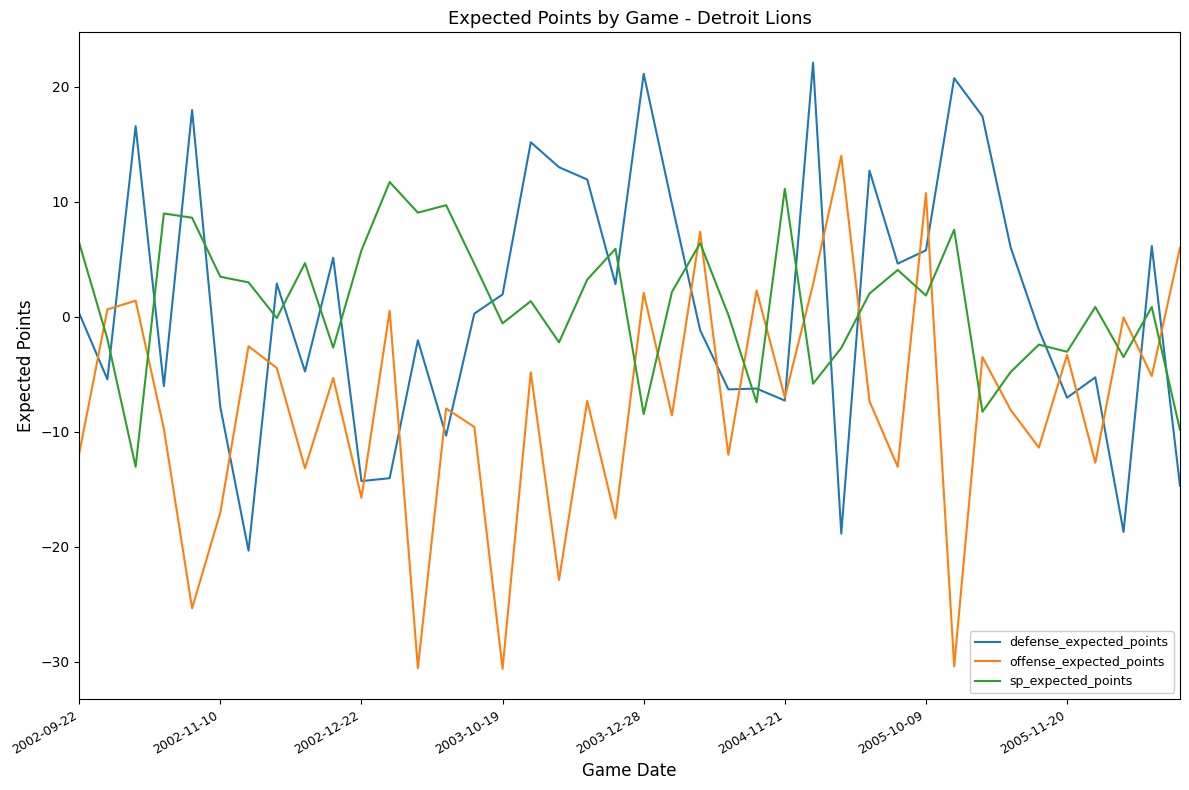

What is the maximum value for sp_expected_points?

11.7